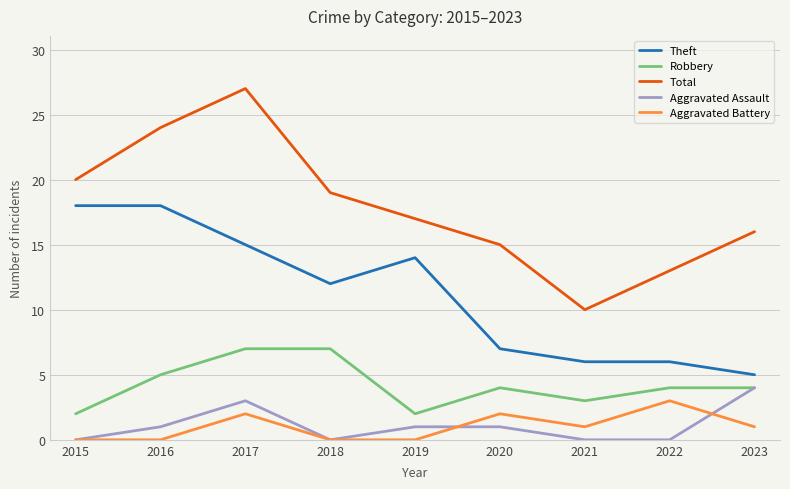

At which label does Theft reach its minimum?

2023